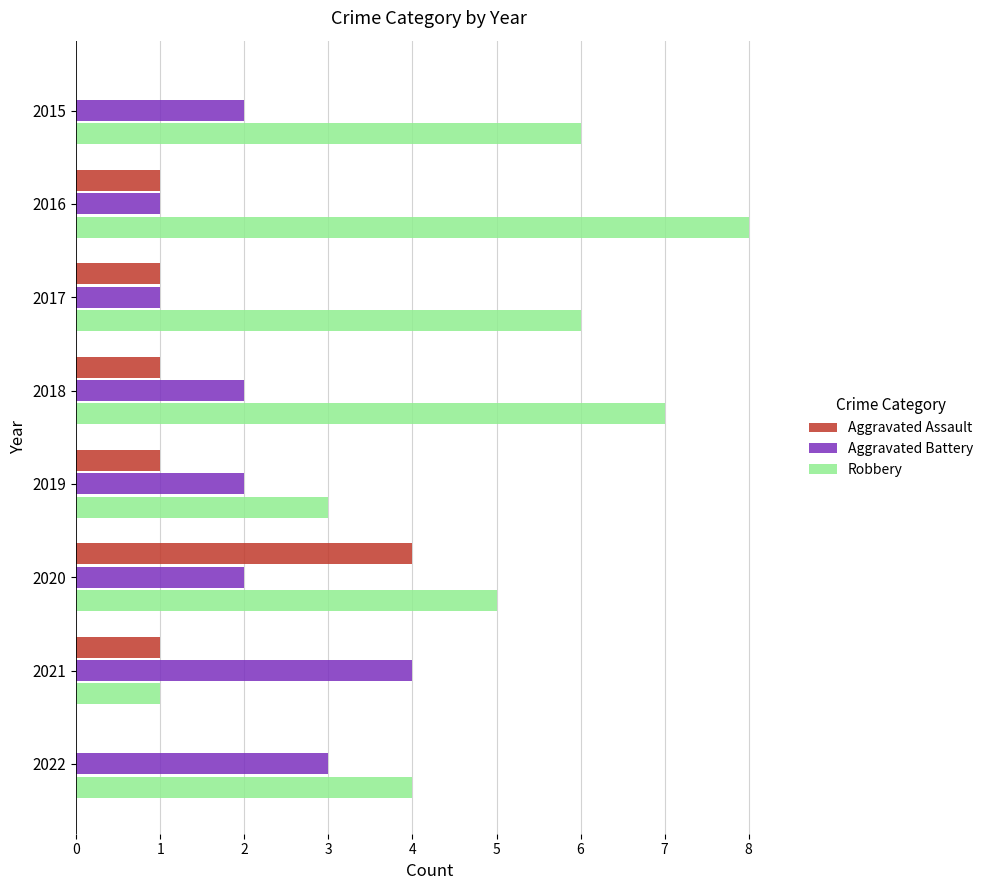

At which label is Robbery closest to 4?

2022